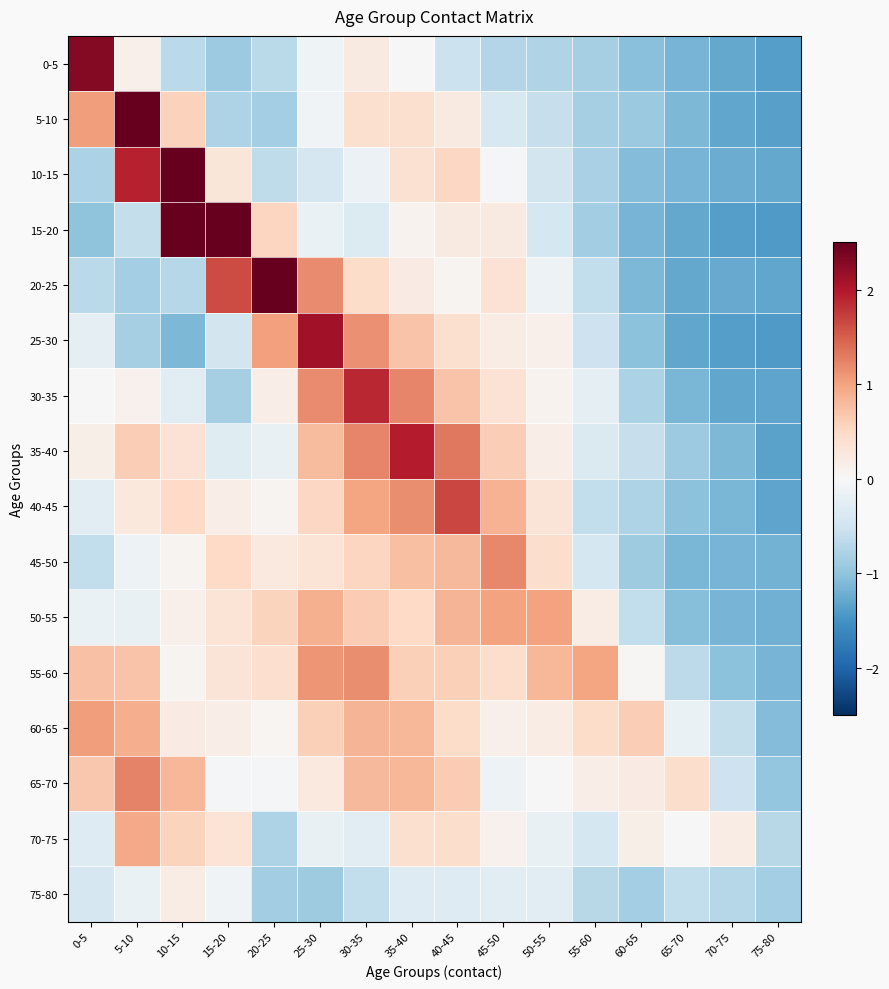

Reading left to right, transcribe all the data shown in this chart.

0-5: 0-5=2.3	5-10=0.1	10-15=-0.7	15-20=-0.9	20-25=-0.7	25-30=-0.1	30-35=0.2	35-40=-0.0	40-45=-0.5	45-50=-0.7	50-55=-0.7	55-60=-0.8	60-65=-1.1	65-70=-1.2	70-75=-1.3	75-80=-1.4
5-10: 0-5=1.1	5-10=4.7	10-15=0.6	15-20=-0.8	20-25=-0.9	25-30=-0.1	30-35=0.4	35-40=0.4	40-45=0.2	45-50=-0.4	50-55=-0.6	55-60=-0.8	60-65=-0.9	65-70=-1.1	70-75=-1.3	75-80=-1.3
10-15: 0-5=-0.8	5-10=1.9	10-15=5.5	15-20=0.3	20-25=-0.6	25-30=-0.4	30-35=-0.1	35-40=0.4	40-45=0.5	45-50=-0.0	50-55=-0.5	55-60=-0.8	60-65=-1.1	65-70=-1.2	70-75=-1.2	75-80=-1.3
15-20: 0-5=-1.0	5-10=-0.6	10-15=2.6	15-20=5.2	20-25=0.5	25-30=-0.2	30-35=-0.3	35-40=0.1	40-45=0.2	45-50=0.2	50-55=-0.4	55-60=-0.9	60-65=-1.2	65-70=-1.3	70-75=-1.4	75-80=-1.4
20-25: 0-5=-0.7	5-10=-0.9	10-15=-0.7	15-20=1.6	20-25=2.7	25-30=1.2	30-35=0.5	35-40=0.2	40-45=0.1	45-50=0.4	50-55=-0.1	55-60=-0.6	60-65=-1.1	65-70=-1.3	70-75=-1.3	75-80=-1.3
25-30: 0-5=-0.2	5-10=-0.8	10-15=-1.1	15-20=-0.5	20-25=1.0	25-30=2.1	30-35=1.1	35-40=0.7	40-45=0.4	45-50=0.2	50-55=0.1	55-60=-0.5	60-65=-1.0	65-70=-1.3	70-75=-1.4	75-80=-1.4
30-35: 0-5=-0.0	5-10=0.1	10-15=-0.3	15-20=-0.8	20-25=0.2	25-30=1.2	30-35=1.9	35-40=1.2	40-45=0.7	45-50=0.4	50-55=0.1	55-60=-0.2	60-65=-0.8	65-70=-1.2	70-75=-1.3	75-80=-1.3
35-40: 0-5=0.2	5-10=0.6	10-15=0.4	15-20=-0.3	20-25=-0.2	25-30=0.8	30-35=1.2	35-40=2.0	40-45=1.3	45-50=0.6	50-55=0.2	55-60=-0.4	60-65=-0.6	65-70=-0.9	70-75=-1.1	75-80=-1.3
40-45: 0-5=-0.3	5-10=0.3	10-15=0.5	15-20=0.2	20-25=0.1	25-30=0.5	30-35=1.0	35-40=1.2	40-45=1.7	45-50=0.9	50-55=0.3	55-60=-0.6	60-65=-0.8	65-70=-1.0	70-75=-1.2	75-80=-1.3
45-50: 0-5=-0.6	5-10=-0.1	10-15=0.1	15-20=0.5	20-25=0.2	25-30=0.3	30-35=0.5	35-40=0.8	40-45=0.8	45-50=1.2	50-55=0.4	55-60=-0.4	60-65=-0.9	65-70=-1.1	70-75=-1.2	75-80=-1.2
50-55: 0-5=-0.2	5-10=-0.2	10-15=0.1	15-20=0.3	20-25=0.5	25-30=0.9	30-35=0.6	35-40=0.5	40-45=0.9	45-50=1.0	50-55=1.0	55-60=0.2	60-65=-0.6	65-70=-1.1	70-75=-1.2	75-80=-1.2
55-60: 0-5=0.7	5-10=0.7	10-15=0.1	15-20=0.3	20-25=0.4	25-30=1.1	30-35=1.2	35-40=0.6	40-45=0.6	45-50=0.4	50-55=0.8	55-60=1.0	60-65=0.0	65-70=-0.7	70-75=-1.0	75-80=-1.2
60-65: 0-5=1.0	5-10=0.9	10-15=0.2	15-20=0.2	20-25=0.1	25-30=0.6	30-35=0.8	35-40=0.8	40-45=0.4	45-50=0.1	50-55=0.2	55-60=0.5	60-65=0.6	65-70=-0.2	70-75=-0.6	75-80=-1.1
65-70: 0-5=0.7	5-10=1.2	10-15=0.8	15-20=-0.0	20-25=-0.0	25-30=0.2	30-35=0.8	35-40=0.8	40-45=0.6	45-50=-0.1	50-55=0.0	55-60=0.2	60-65=0.2	65-70=0.4	70-75=-0.5	75-80=-1.0
70-75: 0-5=-0.3	5-10=0.9	10-15=0.5	15-20=0.3	20-25=-0.8	25-30=-0.2	30-35=-0.3	35-40=0.4	40-45=0.4	45-50=0.1	50-55=-0.2	55-60=-0.4	60-65=0.2	65-70=0.0	70-75=0.2	75-80=-0.7
75-80: 0-5=-0.4	5-10=-0.2	10-15=0.2	15-20=-0.1	20-25=-0.9	25-30=-0.9	30-35=-0.6	35-40=-0.3	40-45=-0.3	45-50=-0.3	50-55=-0.3	55-60=-0.7	60-65=-0.9	65-70=-0.6	70-75=-0.7	75-80=-0.8